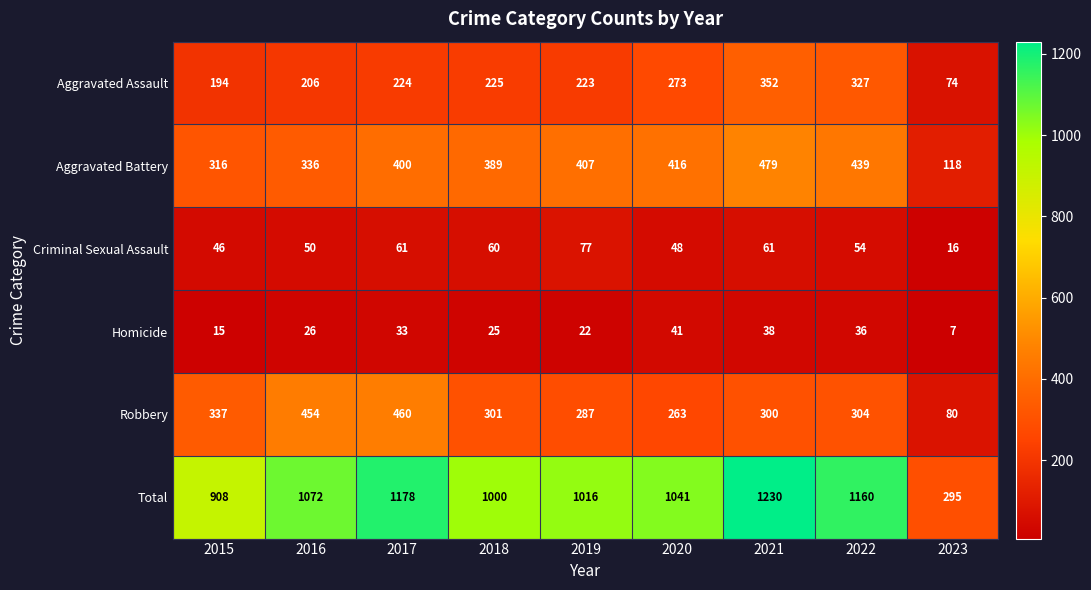

At which category is the sum across all series the highest?

2021